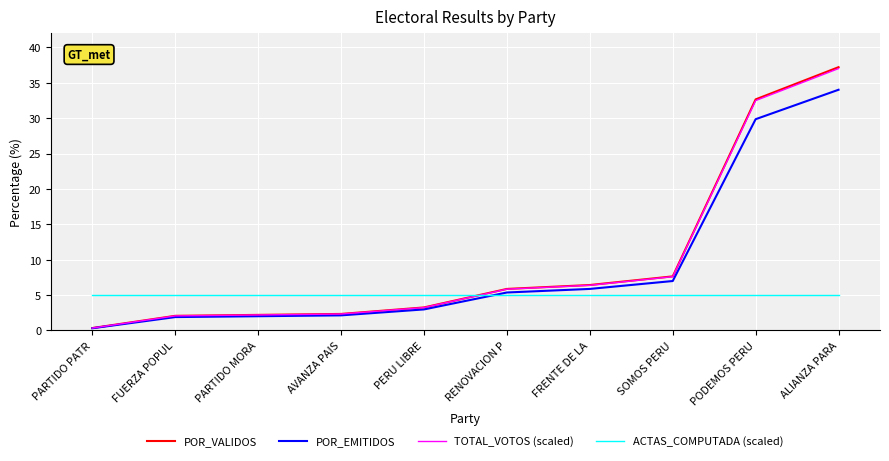

What is the approximate value of POR_EMITIDOS at PERU LIBRE?

3.0